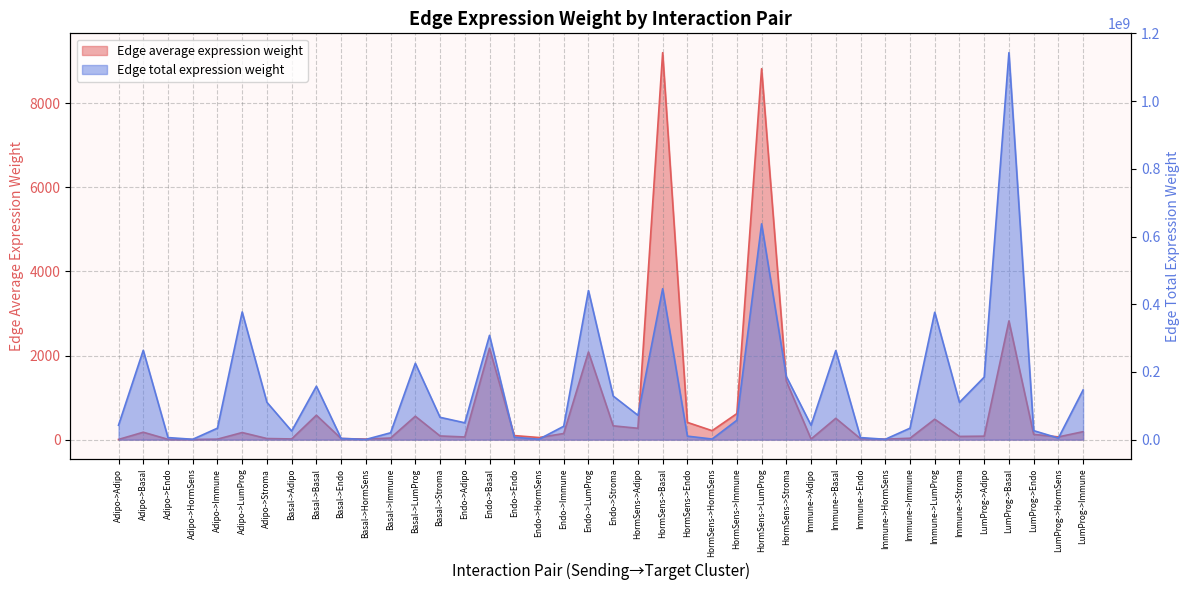

What is the difference between the second highest and second lowest values in the Edge total expression weight series?

636400174.3